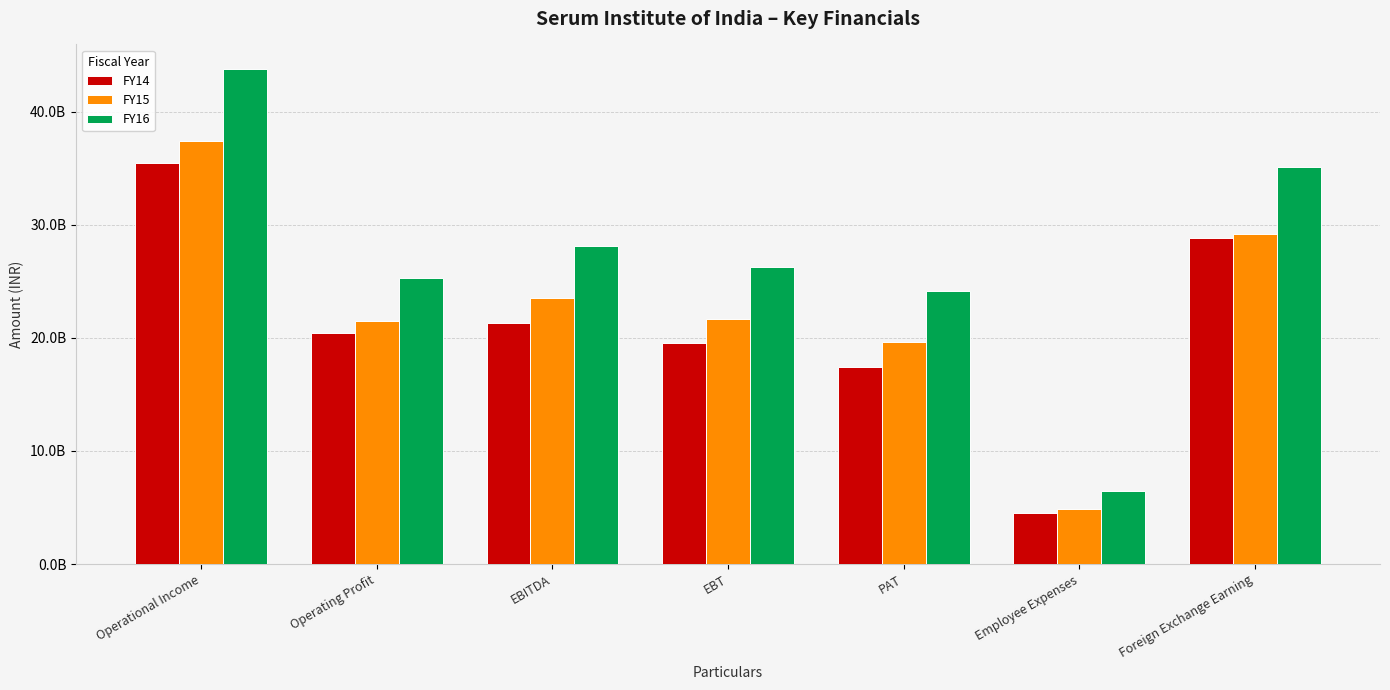

Where does the FY15 series first go above 21682383078?

Operational Income